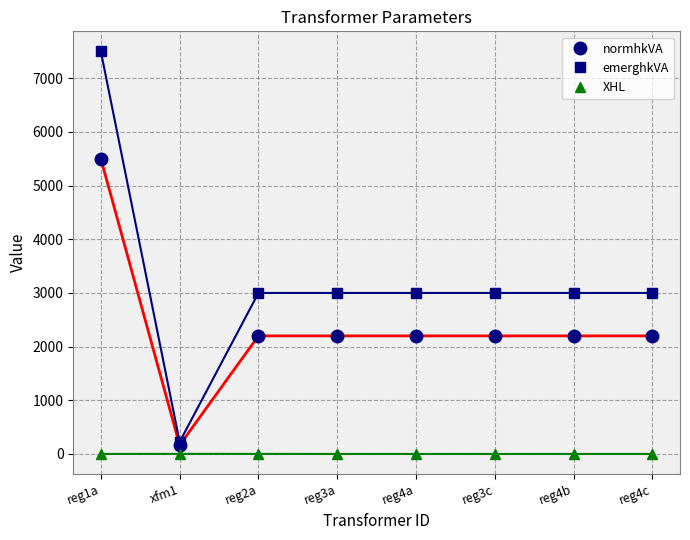

In normhkVA, how many points are lower than both neighbors (excluding endpoints)?

1